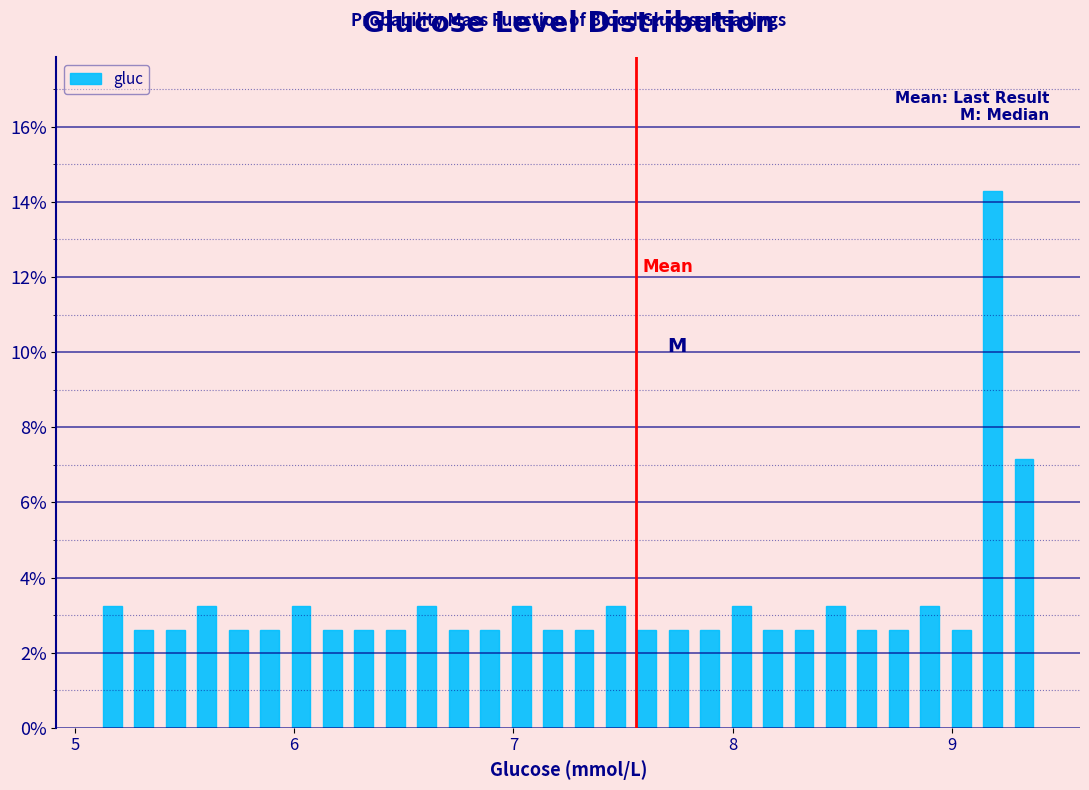

Read against the x-axis, roughly where is the centre of the tallest bar?

9.2